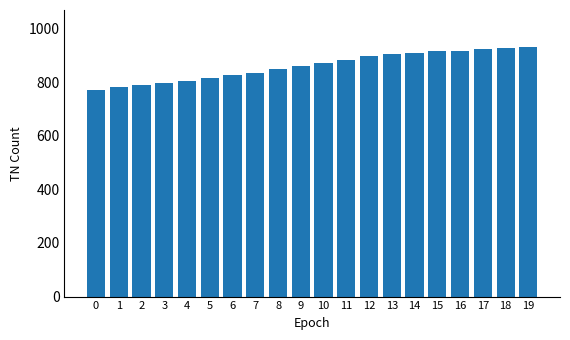

What is the smallest value displayed?

771